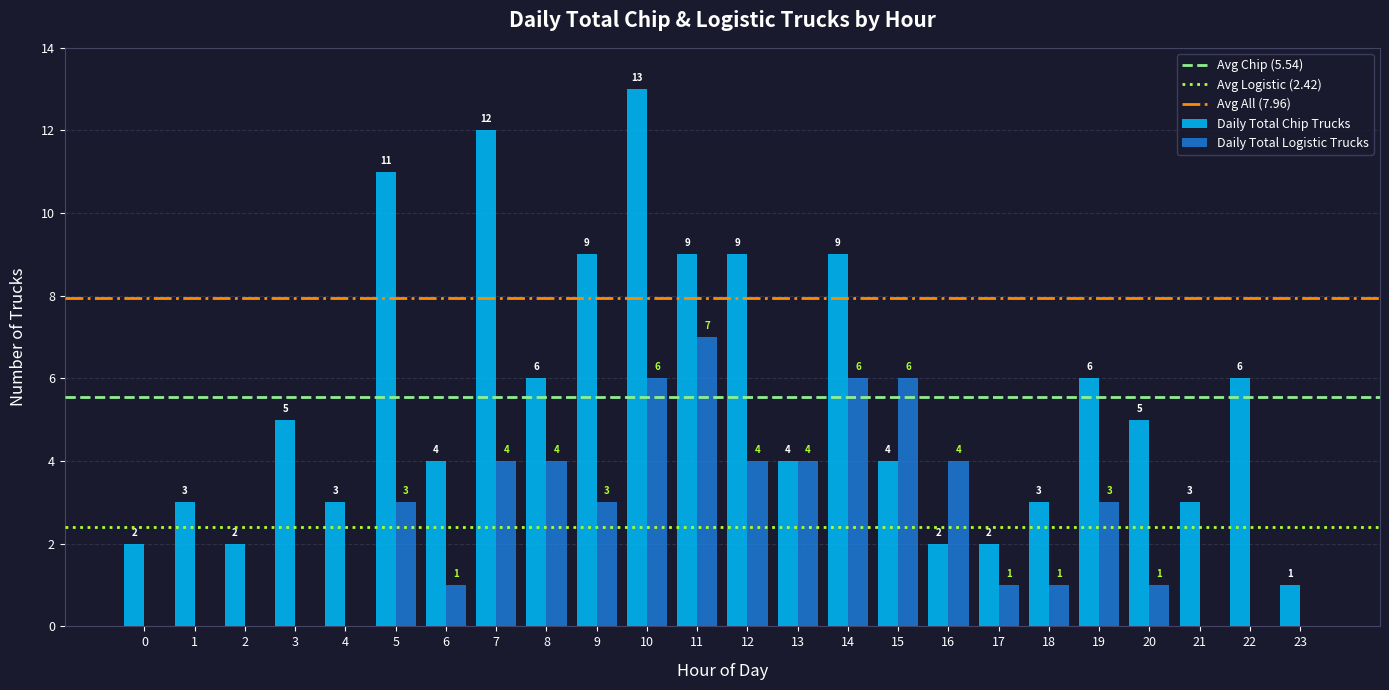

What is the highest value of the Daily Total Logistic Trucks series?

7